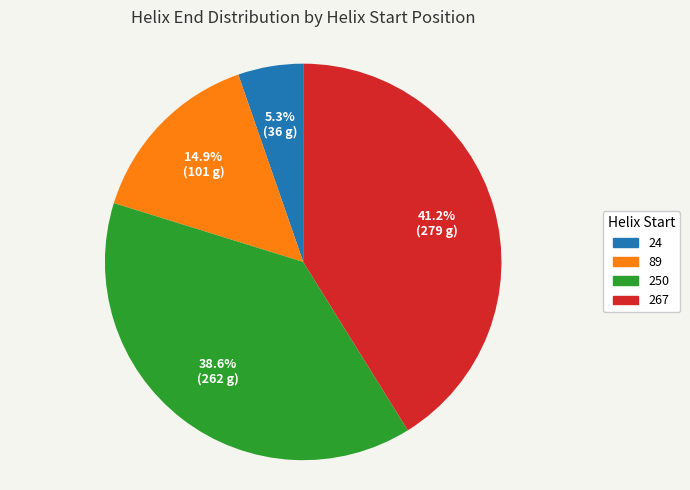

What is the ratio of the value at 24 to the value at 89?

0.4